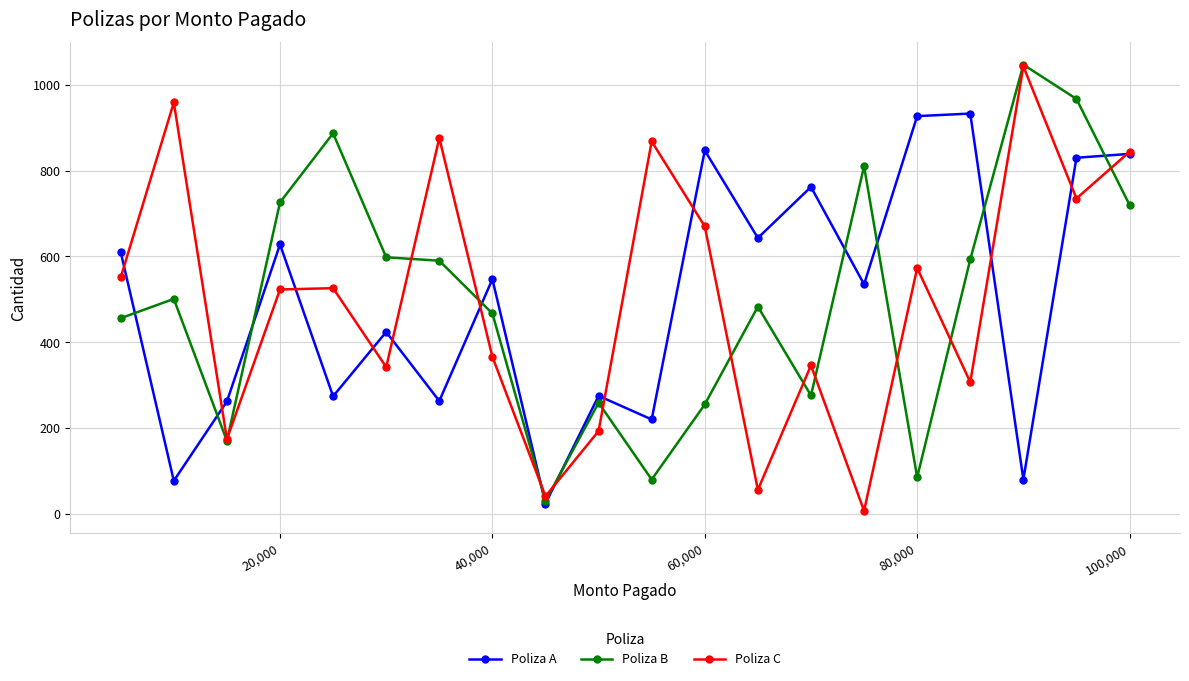

What is the highest value of the Poliza C series?

1043